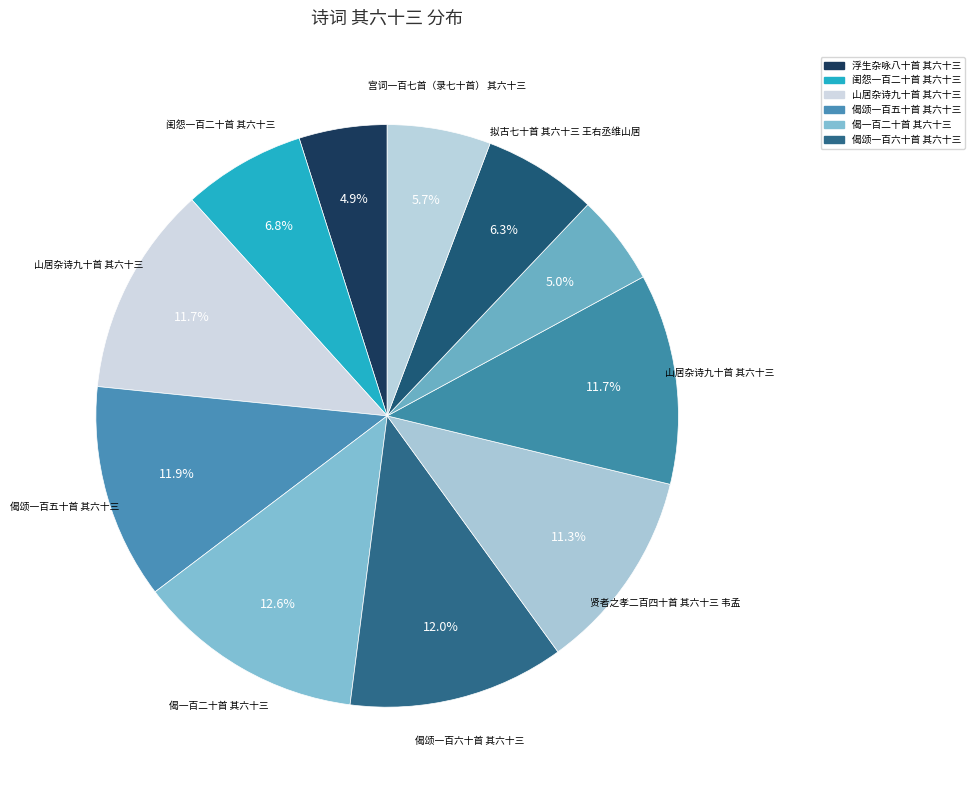

Count the number of slices in the pie.

11